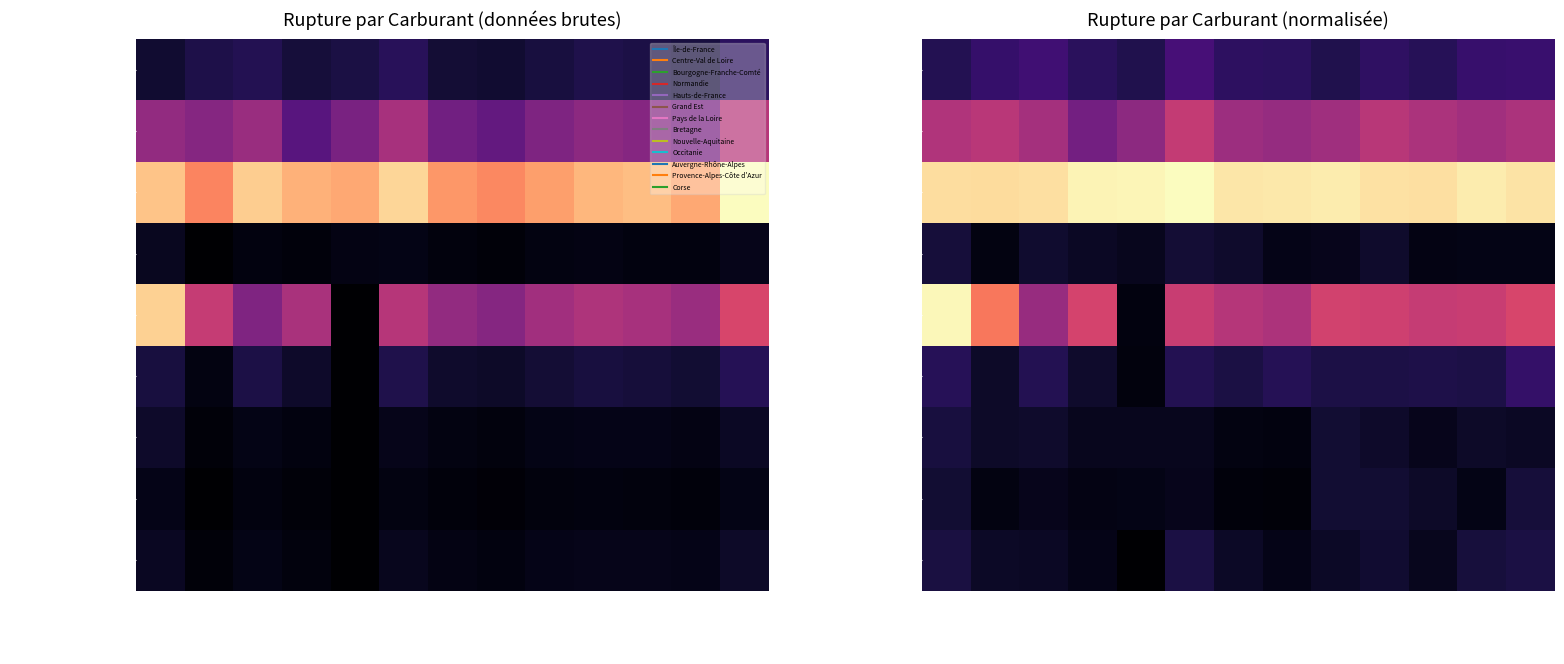

Which series has the largest range (max minus min)?

SP95